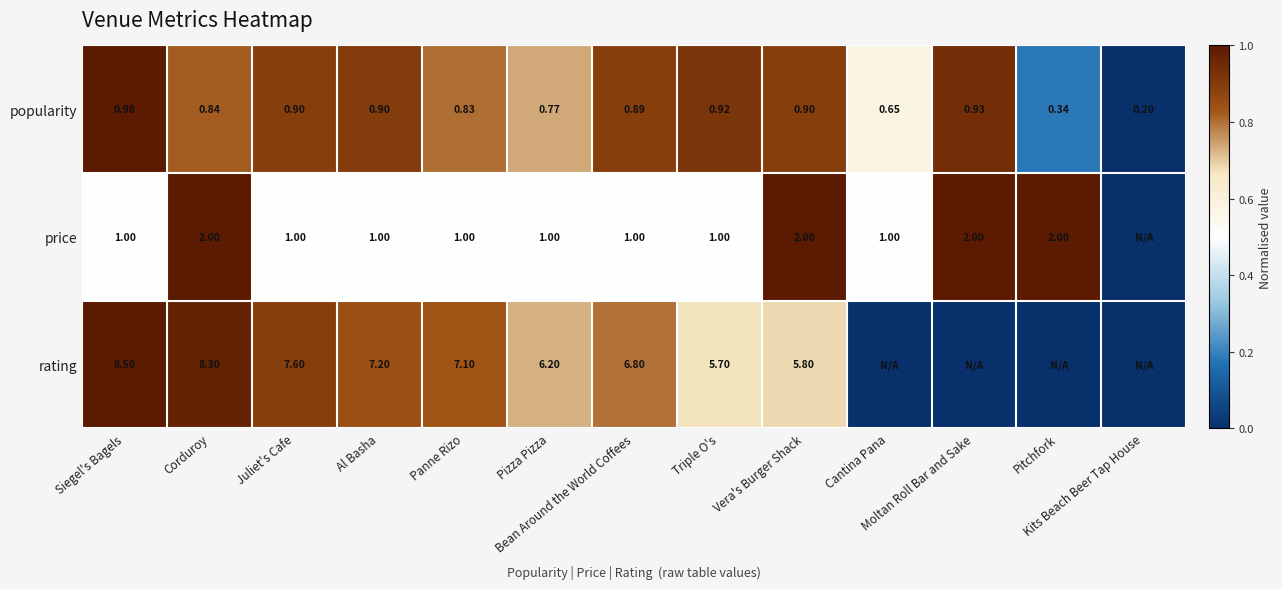

Is it true that popularity equals 1.0 at Siegel's Bagels?

True